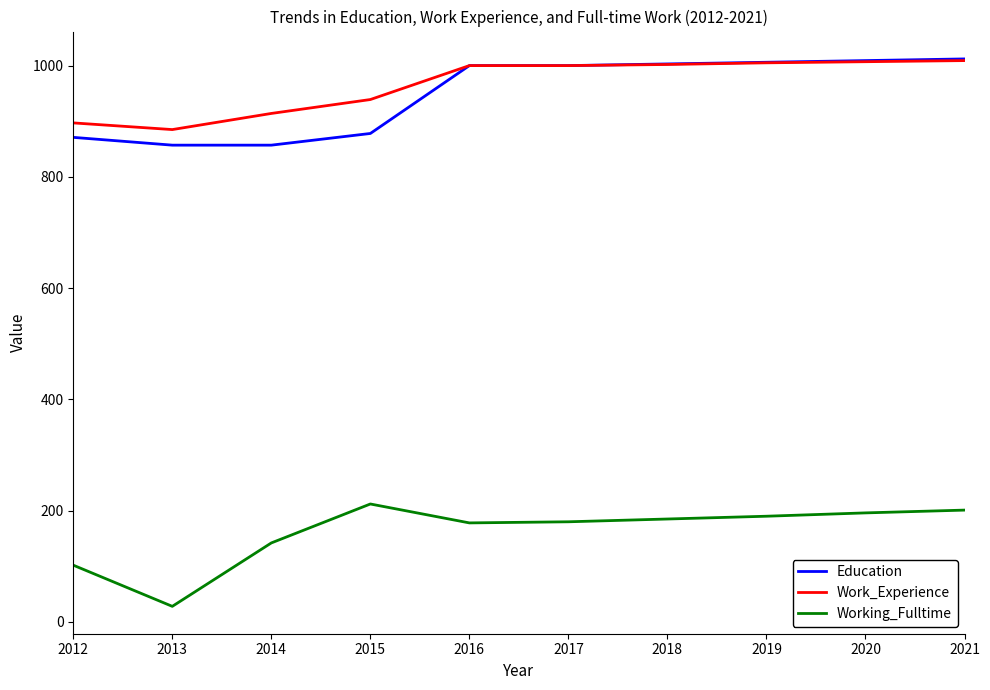

Is the value of Work_Experience at 2015 greater than the value of Working_Fulltime at 2021?

Yes